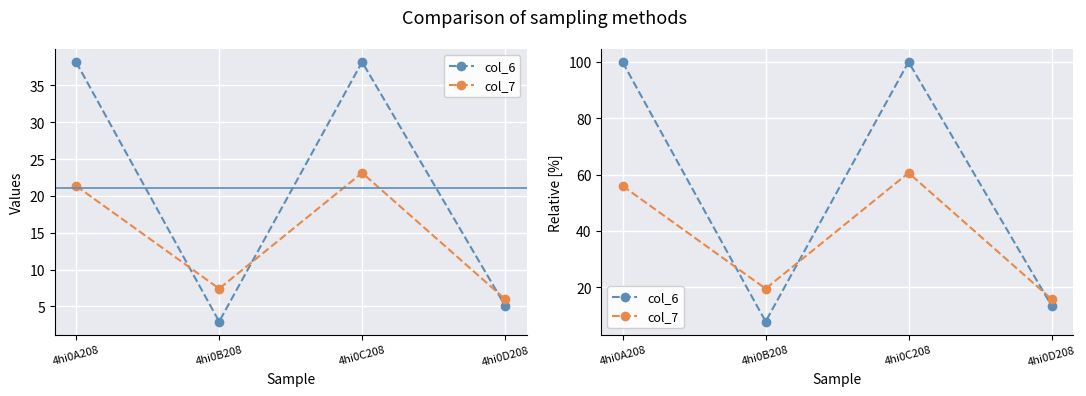

List the series in order of their overall mean, highest first.

col_6, col_7